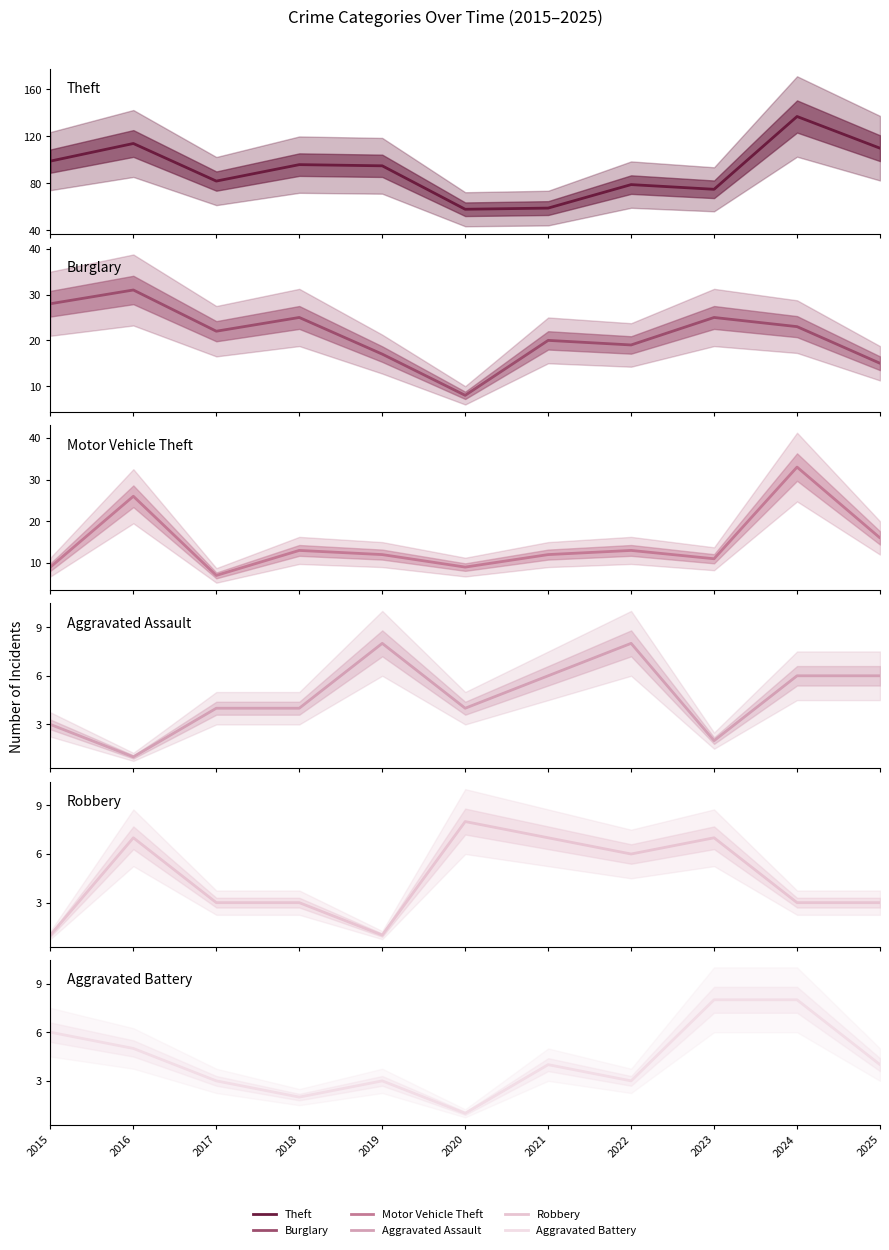

Between which two adjacent categories do Aggravated Battery and Aggravated Assault first intersect?

2016 and 2017